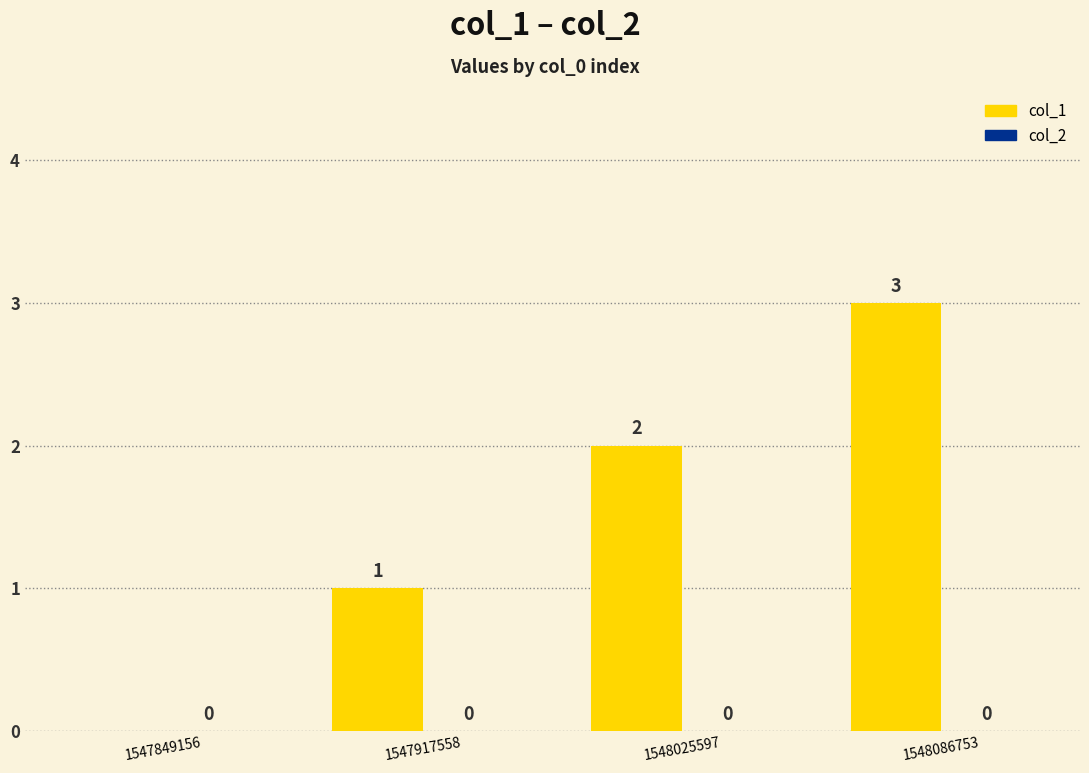

The value at 1547917558 is 1. True or false?

True